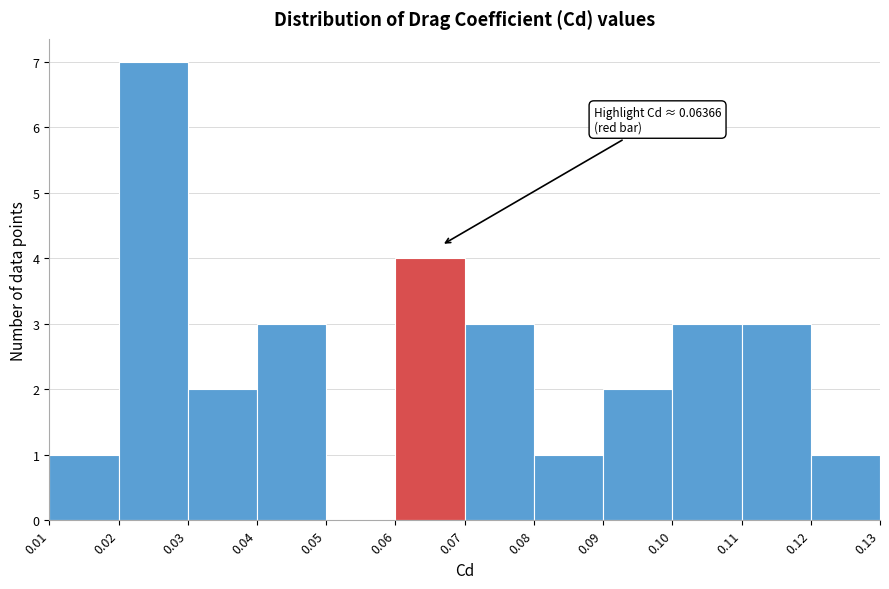

Which range on the x-axis has the tallest bar?

0.02 to 0.03